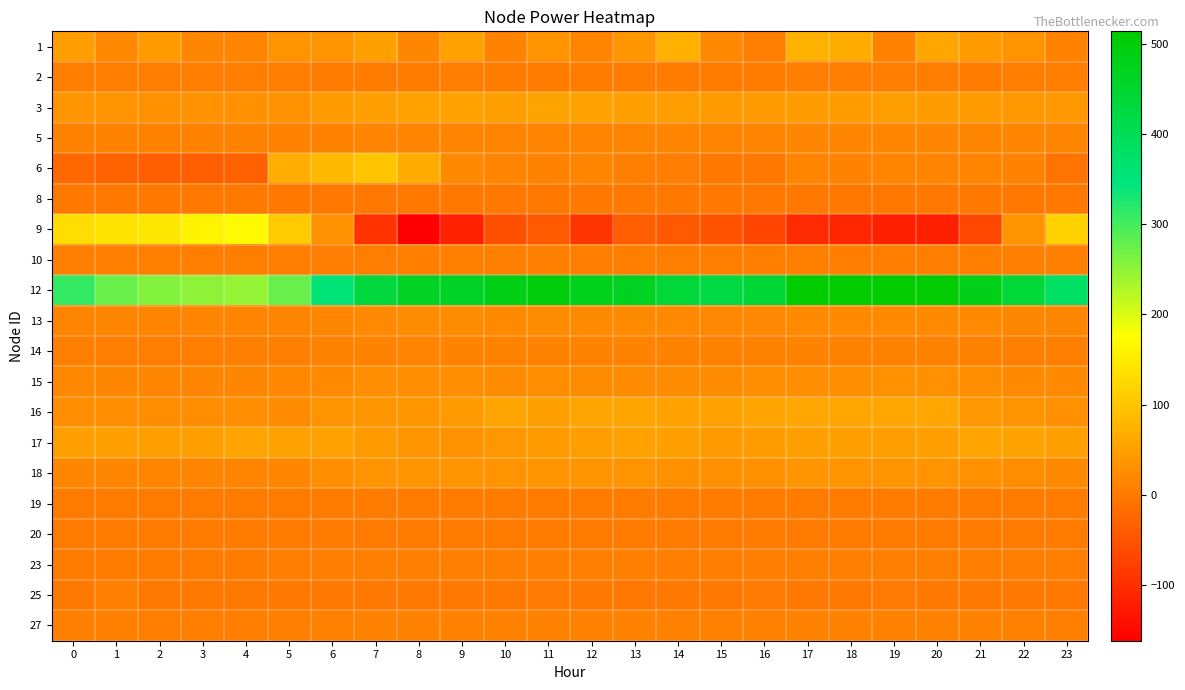

Rank the series by their maximum value, from highest to lowest.

12, 9, 6, 1, 16, 17, 3, 18, 15, 13, 5, 14, 27, 10, 23, 25, 2, 19, 20, 8